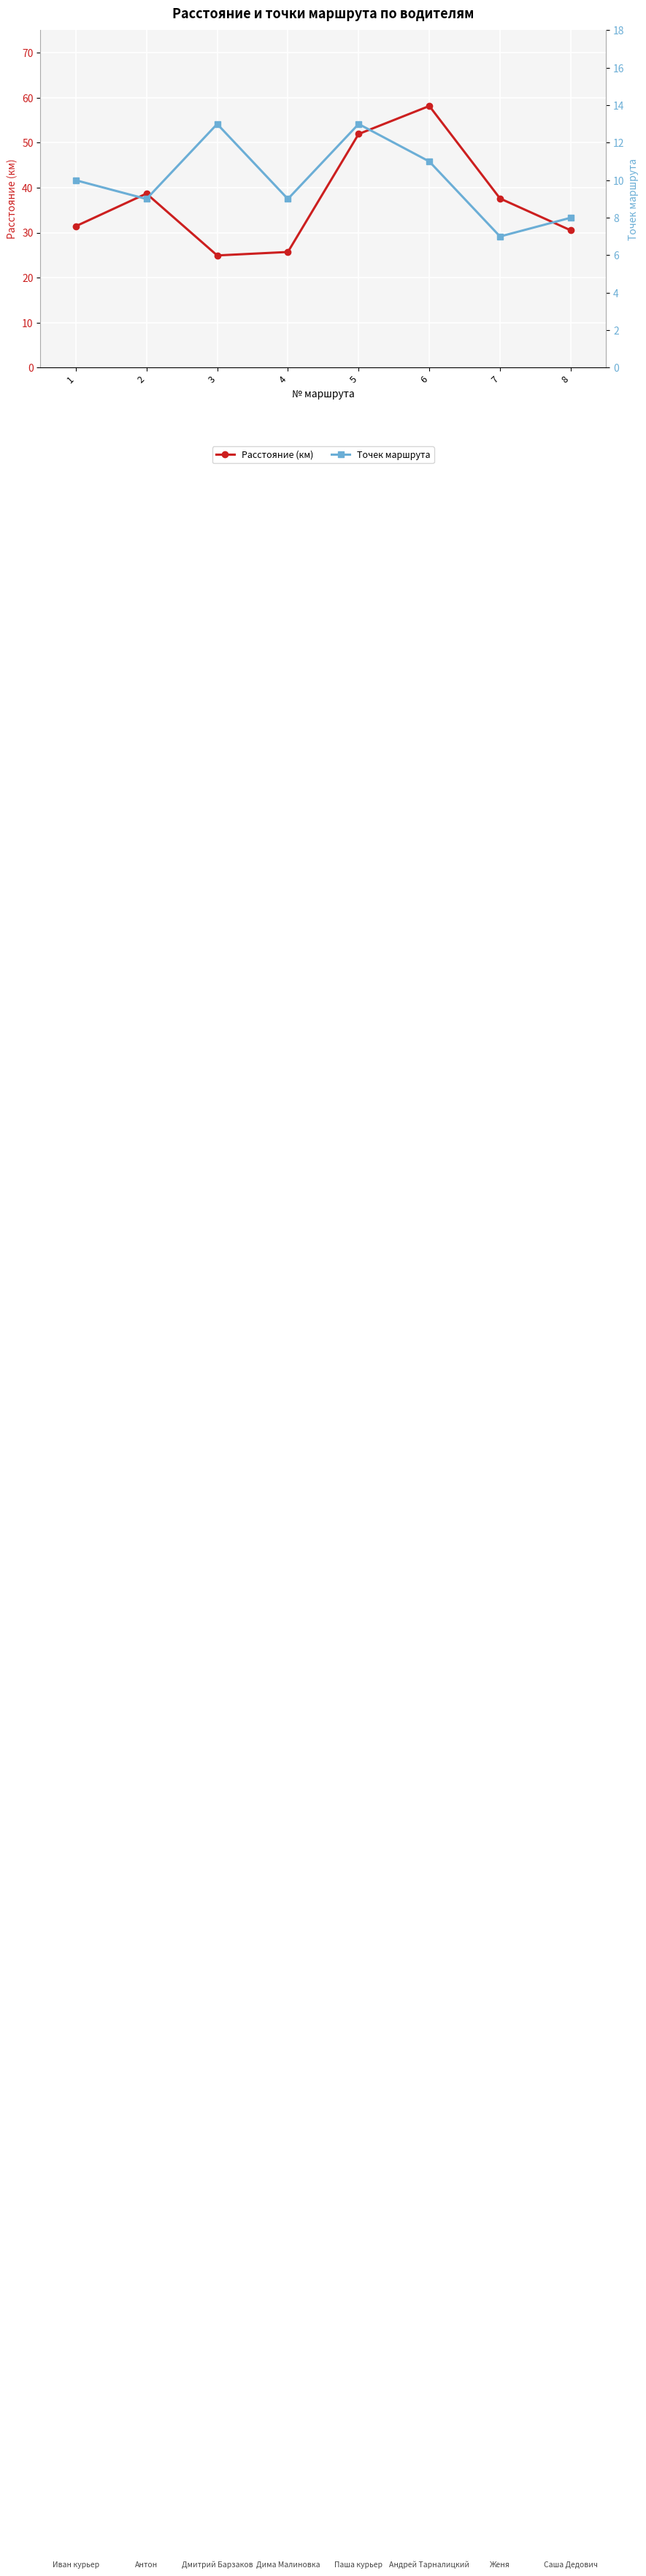

True or false: Расстояние (км) has more than 0 interior local peaks.

True